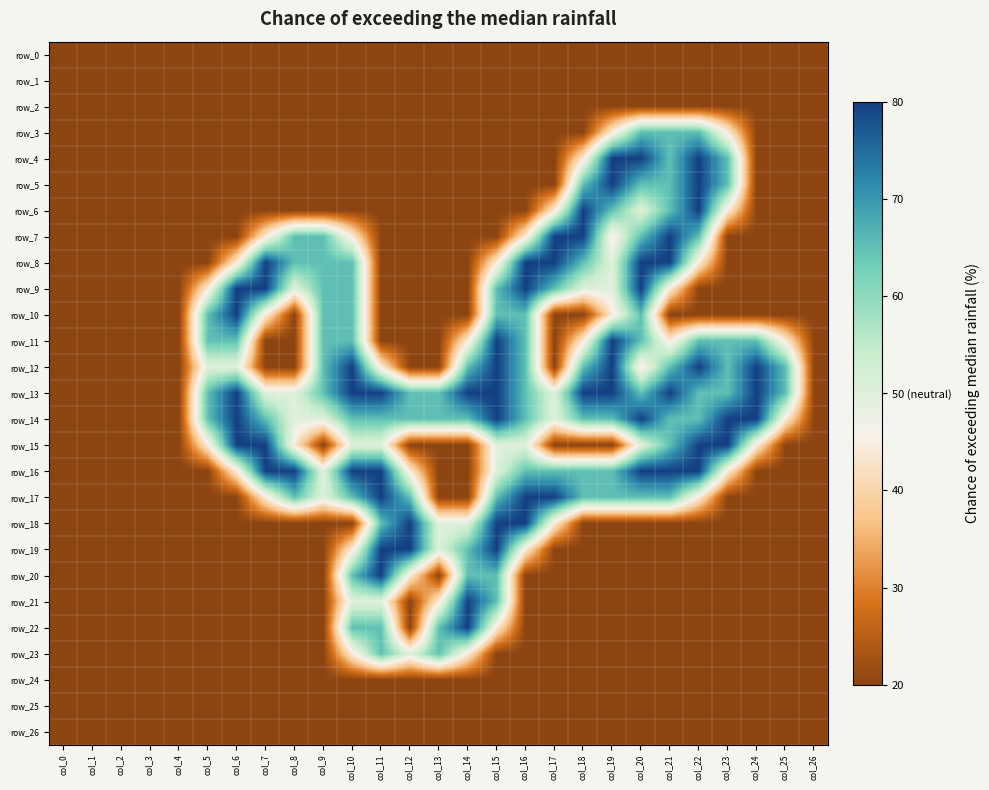

At how many categories does at least one series exceed 0?

21